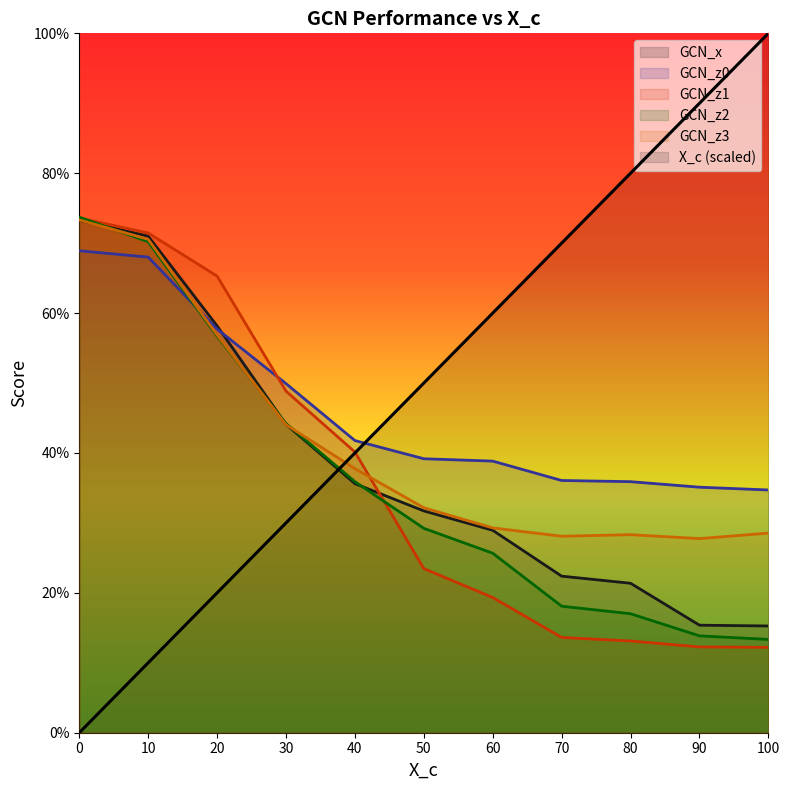

True or false: GCN_z3 and GCN_z2 cross at least once.

True